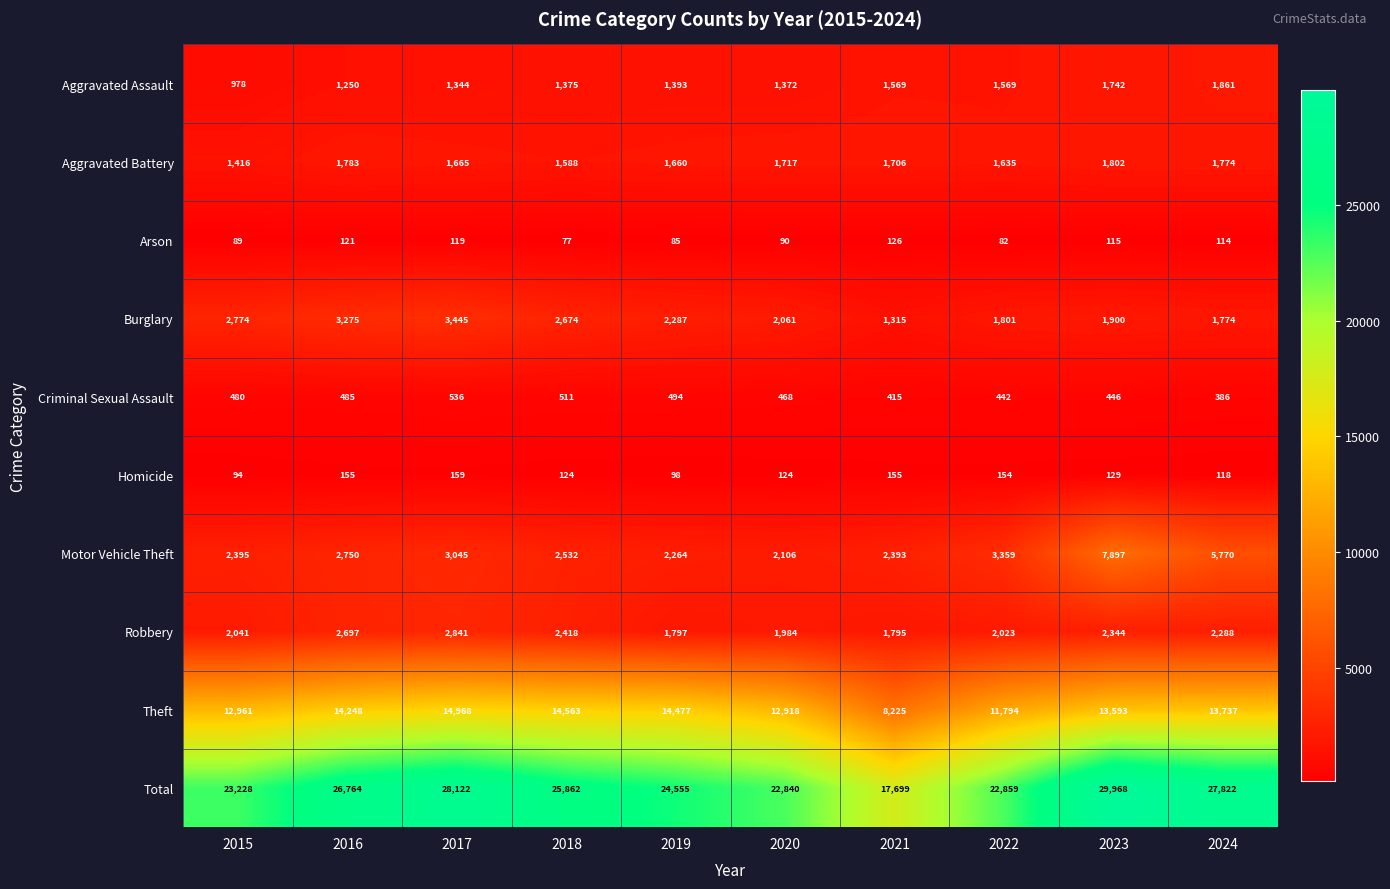

What is the difference between the Robbery values at 2022 and 2024?

265